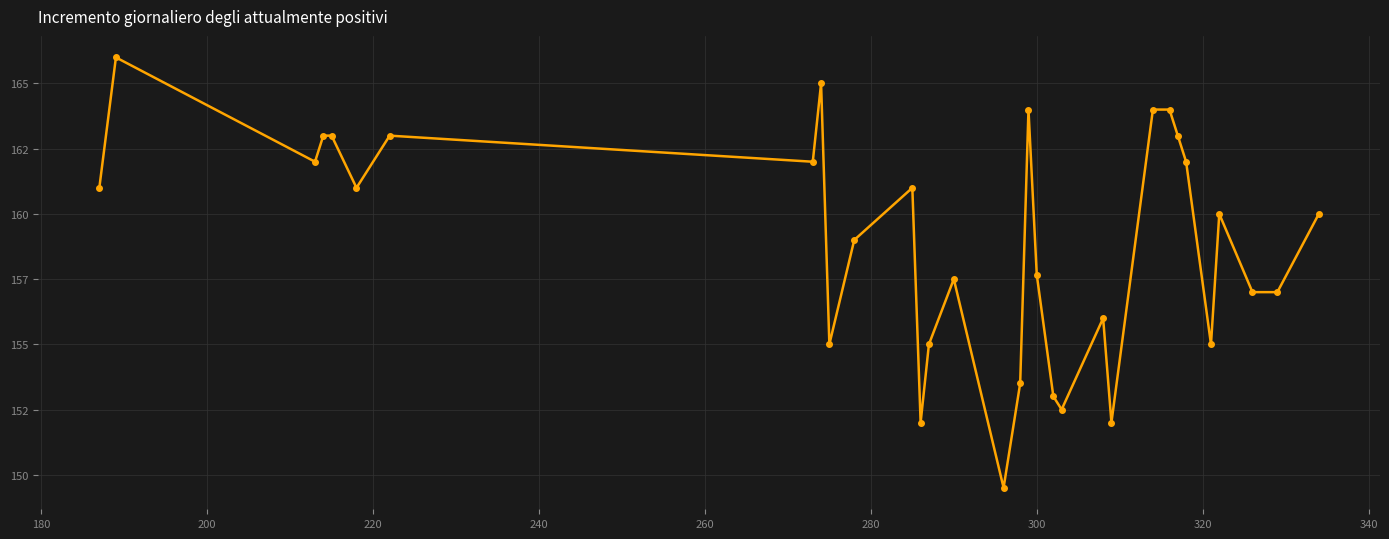

Is this an area chart (filled region under the line)?

No